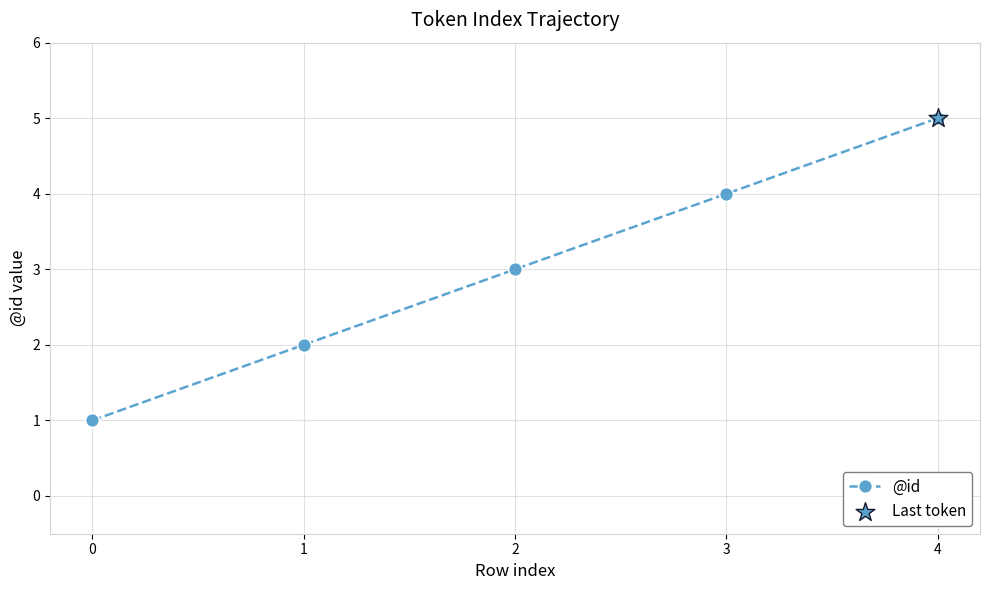

What is the change in value from 0 to 2?

+2